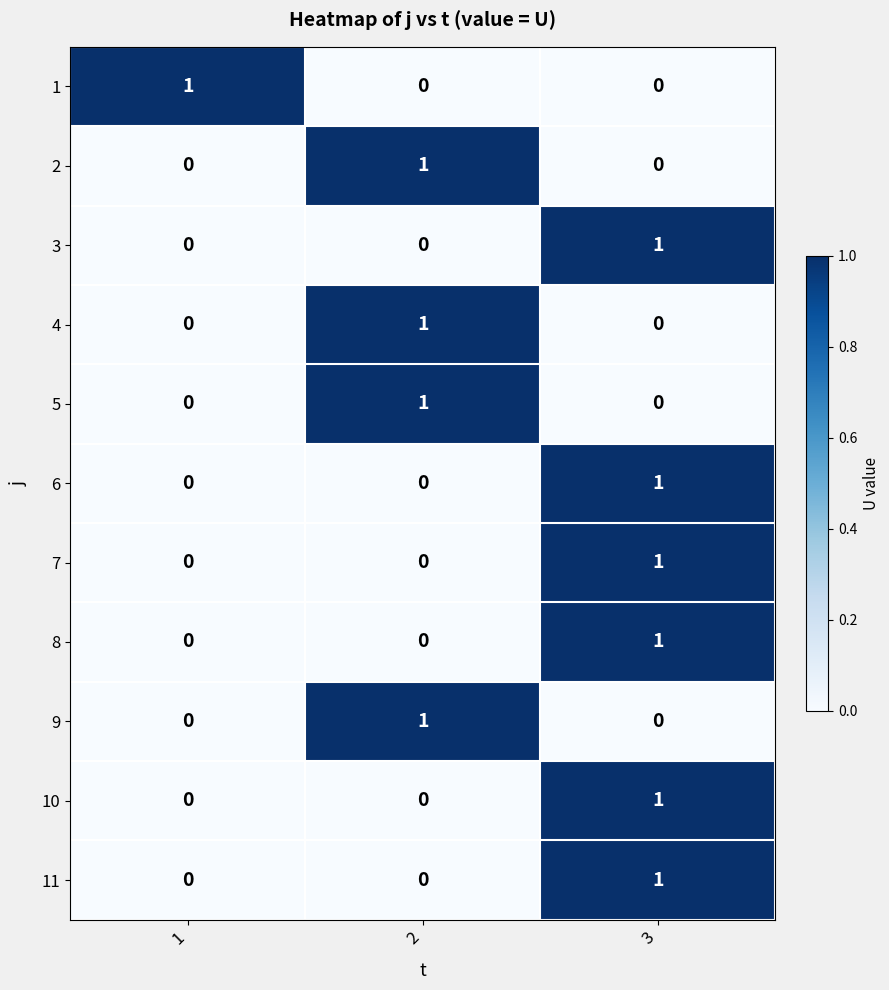

At how many categories does at least one series exceed 0?

3